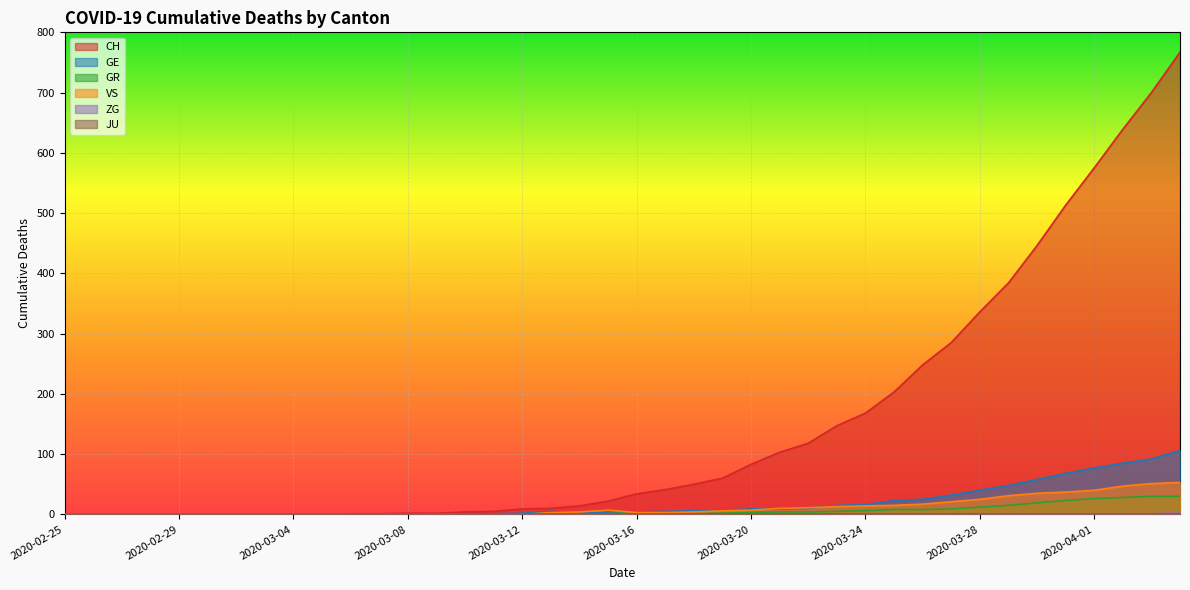

Which series has the largest total across all categories?

CH